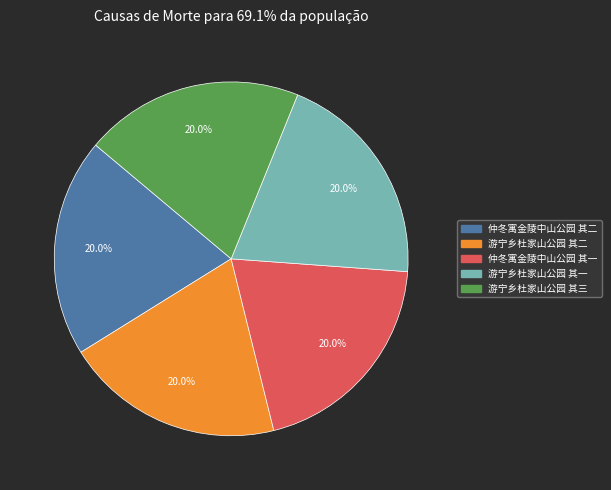

What percentage is the 仲冬寓金陵中山公园 其一 slice, to the nearest percent?

20%